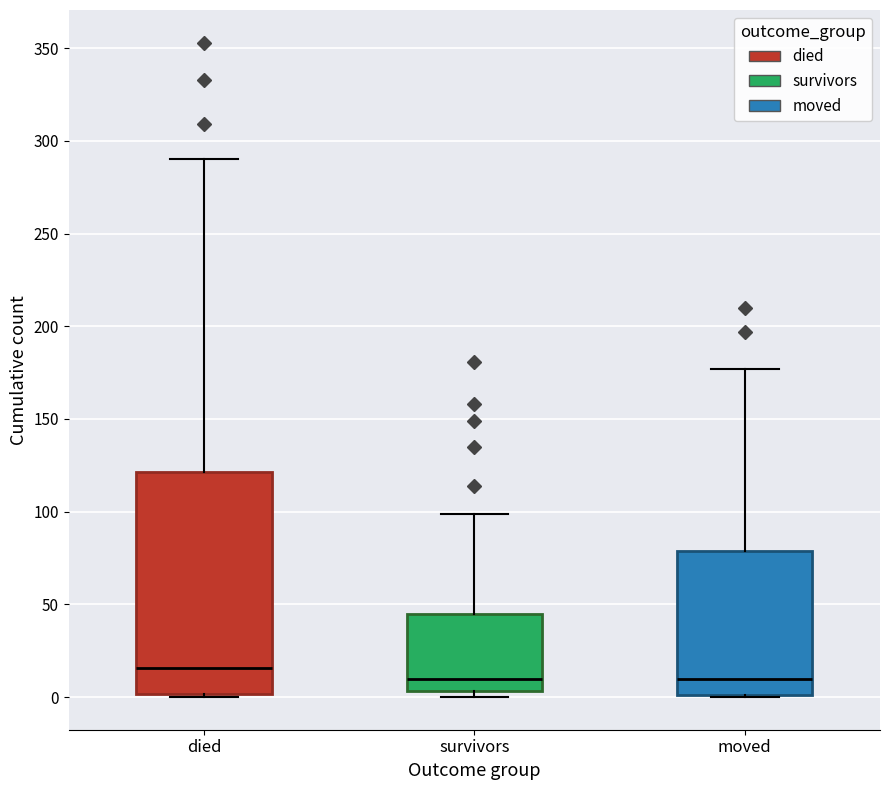

Comparing the boxes themselves (not the whiskers), which one is the tallest?

died